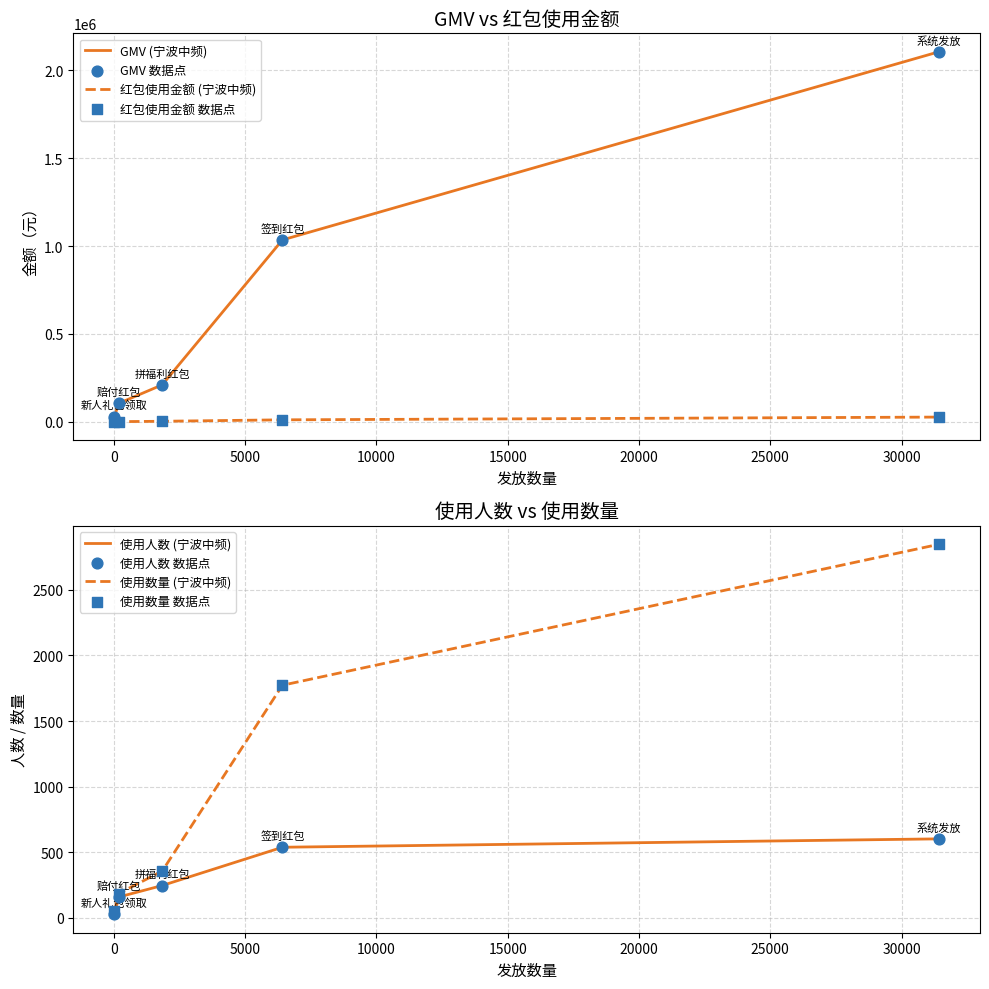

Which series has the widest spread of Y values?

GMV